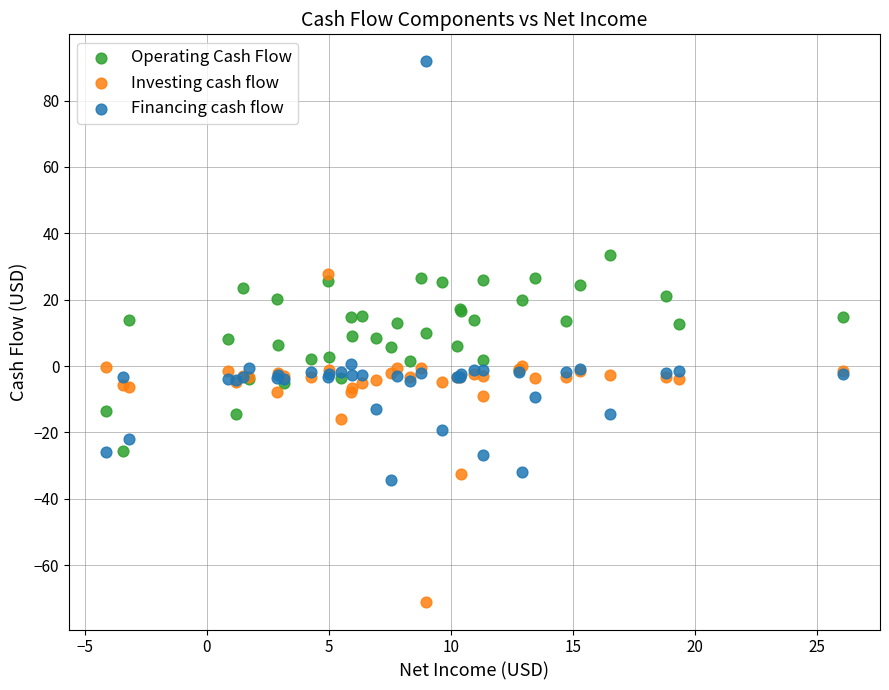

What are all the series names shown in the legend?

Operating Cash Flow, Investing cash flow, Financing cash flow